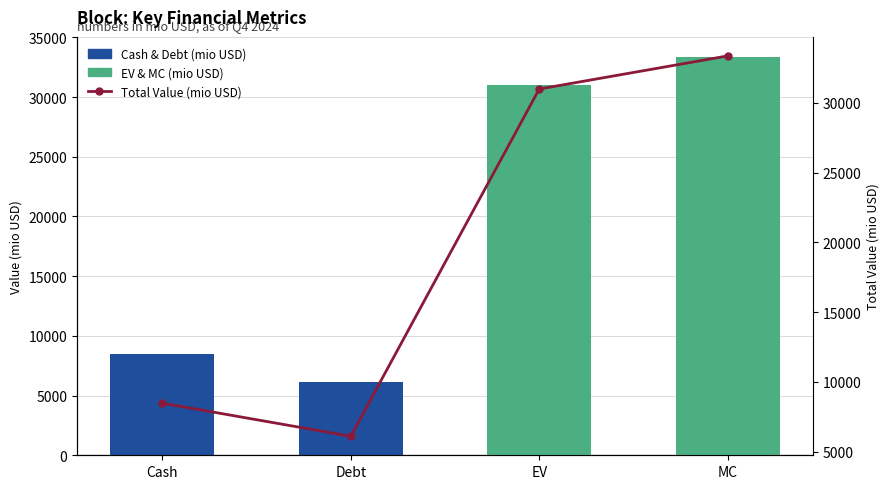

Which series has the largest total across all categories?

Total Value (%)